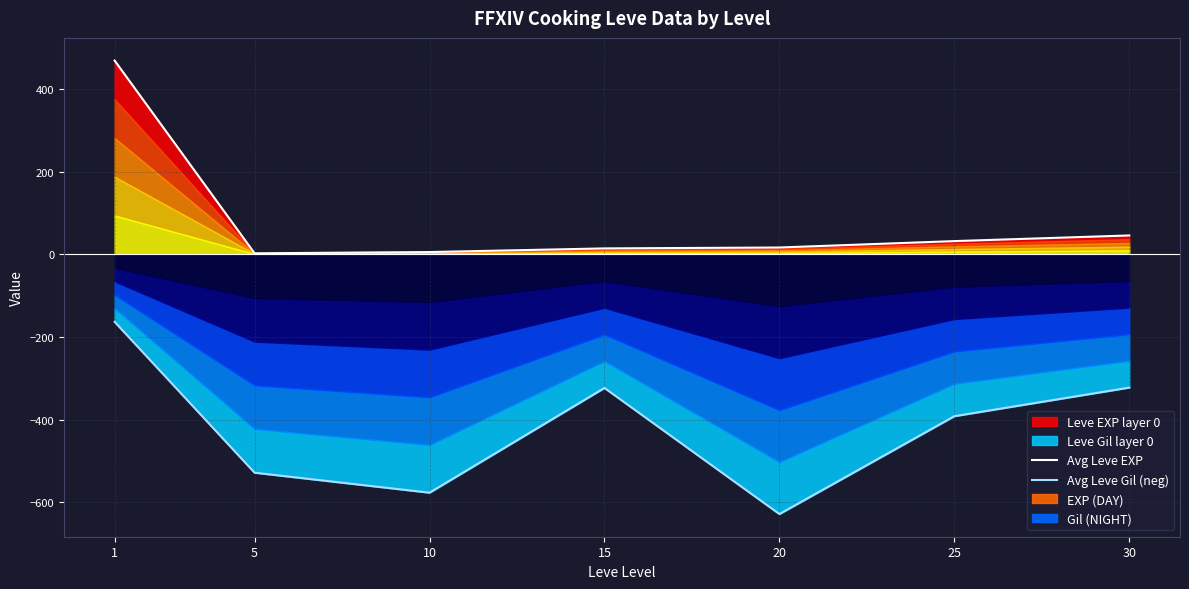

How many interior local valleys does the Avg Leve EXP series have?

1